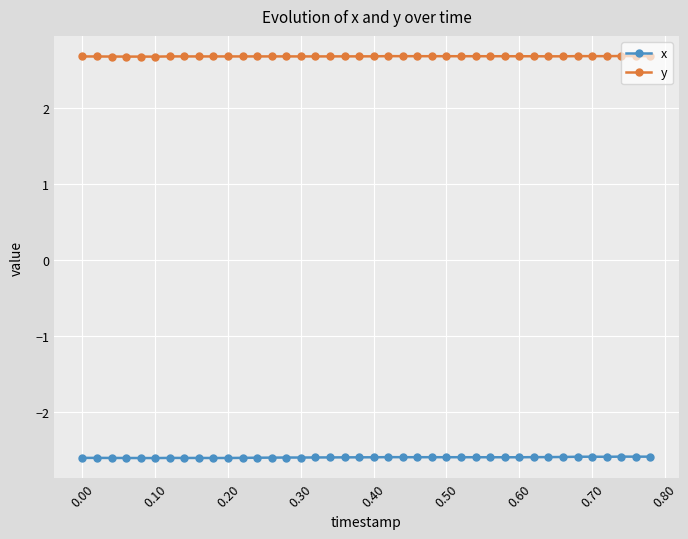

What is the smallest value displayed?

-2.6